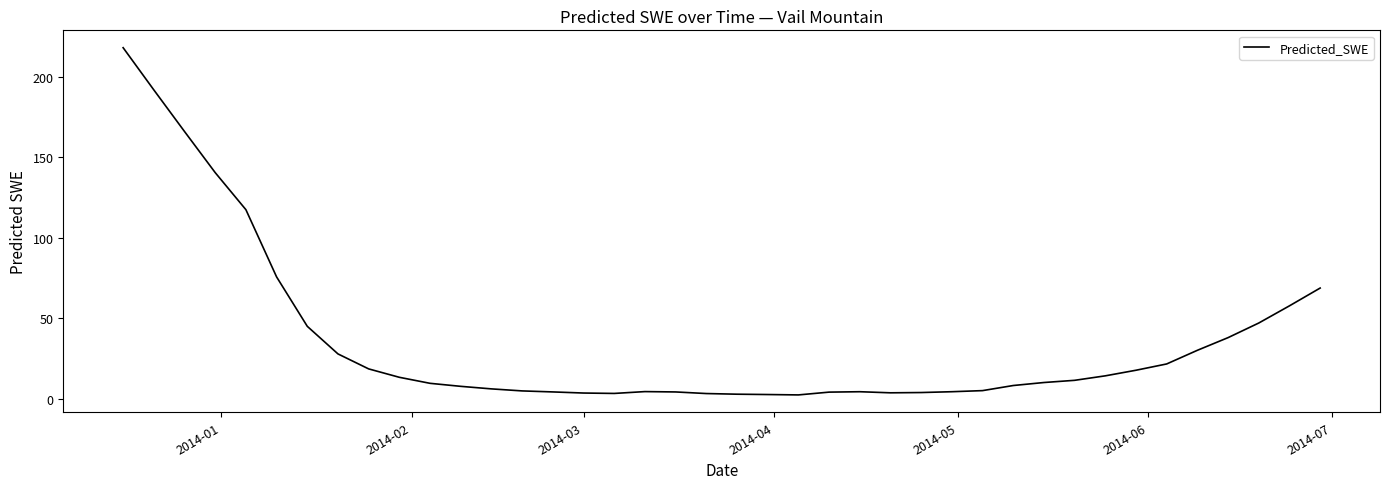

What is the difference between the maximum and minimum values?

215.8